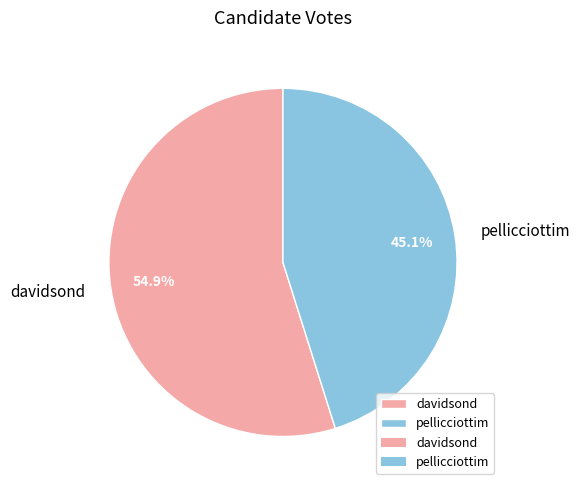

Which category has the smallest portion of the pie?

pellicciottim